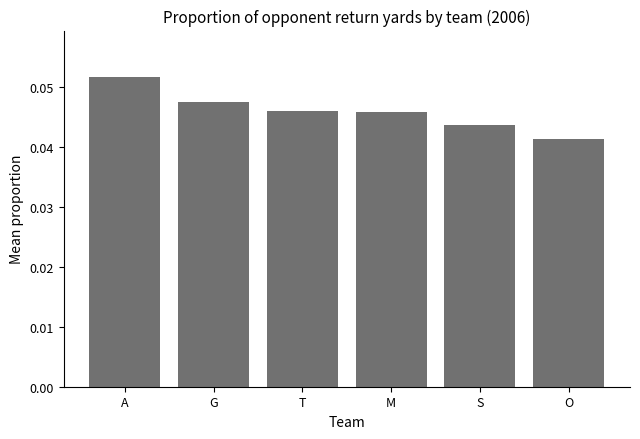

Which category has the highest value across all series?

A